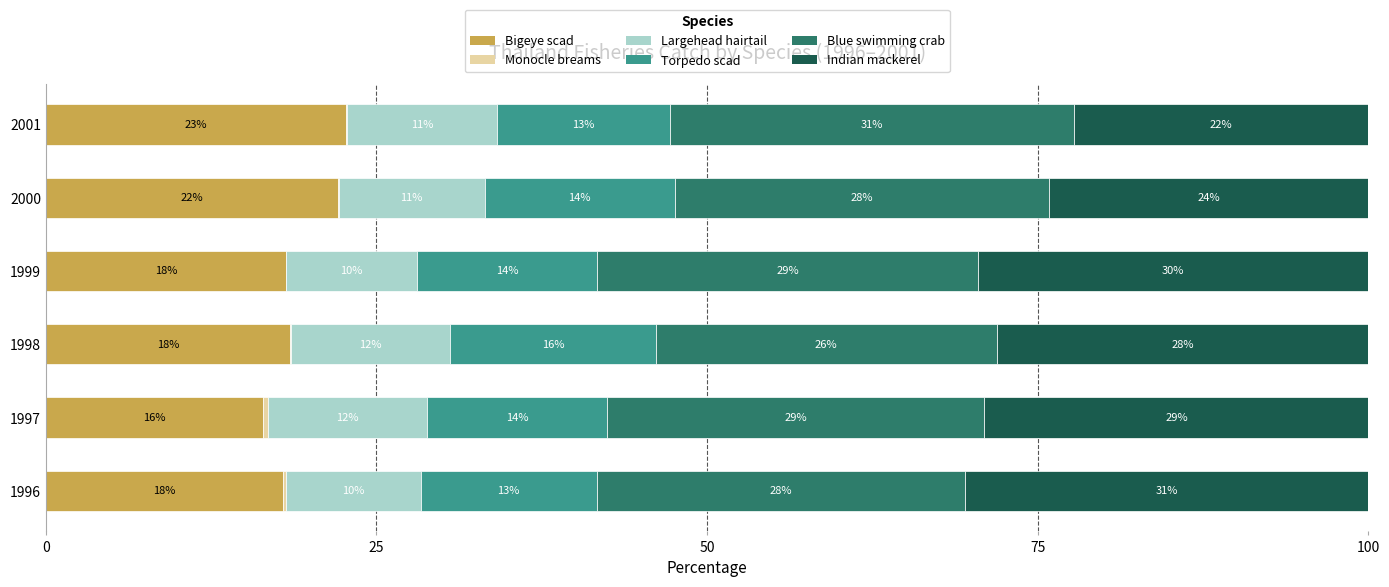

The value of Bigeye scad at 1998 is 18.5. True or false?

True